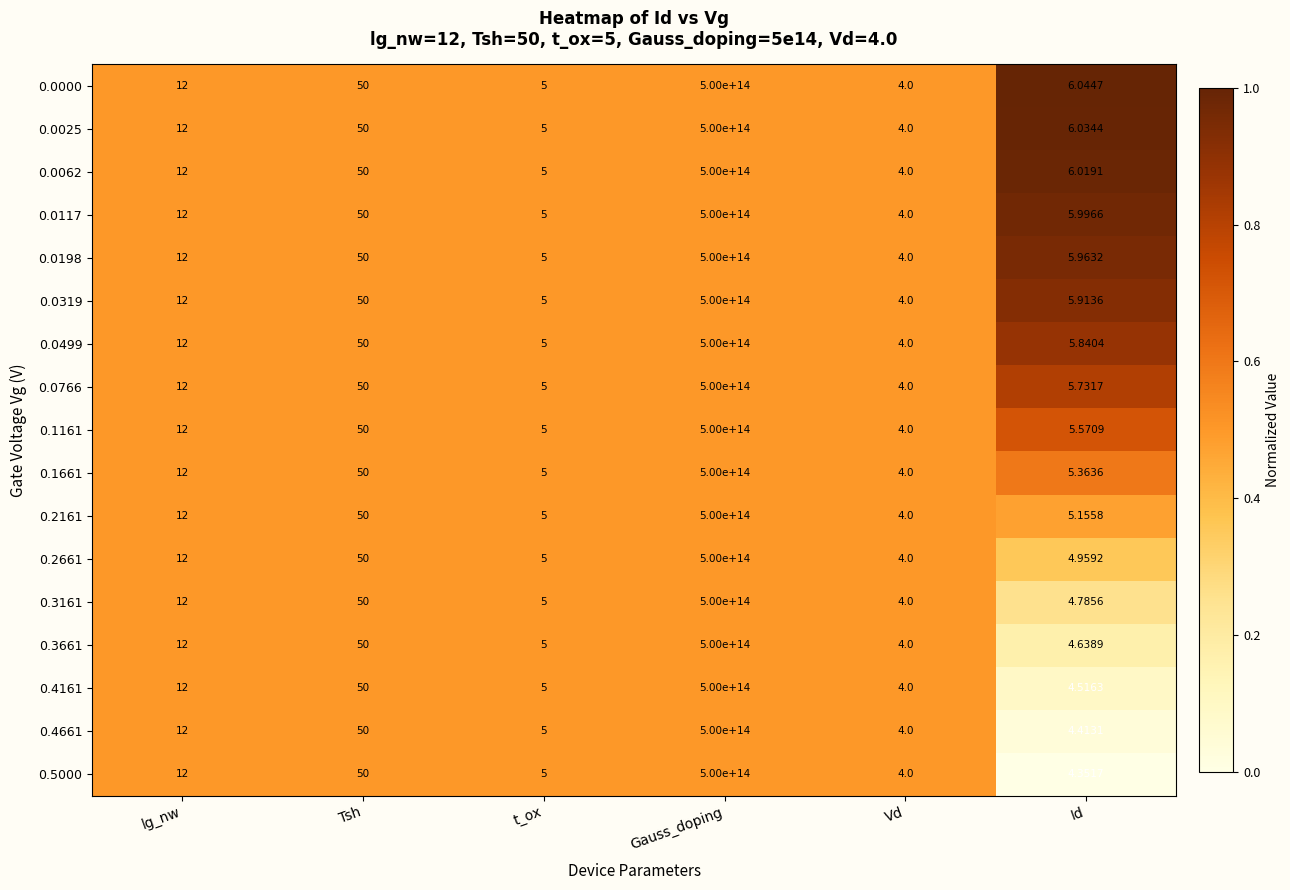

At which label is 0.2161 closest to 250000000000002?

Tsh